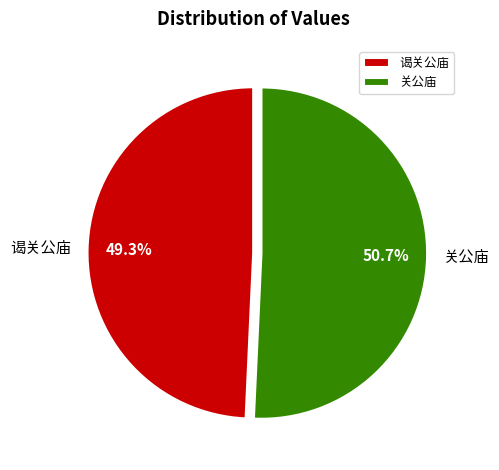

Which has a higher value, 关公庙 or 谒关公庙?

关公庙